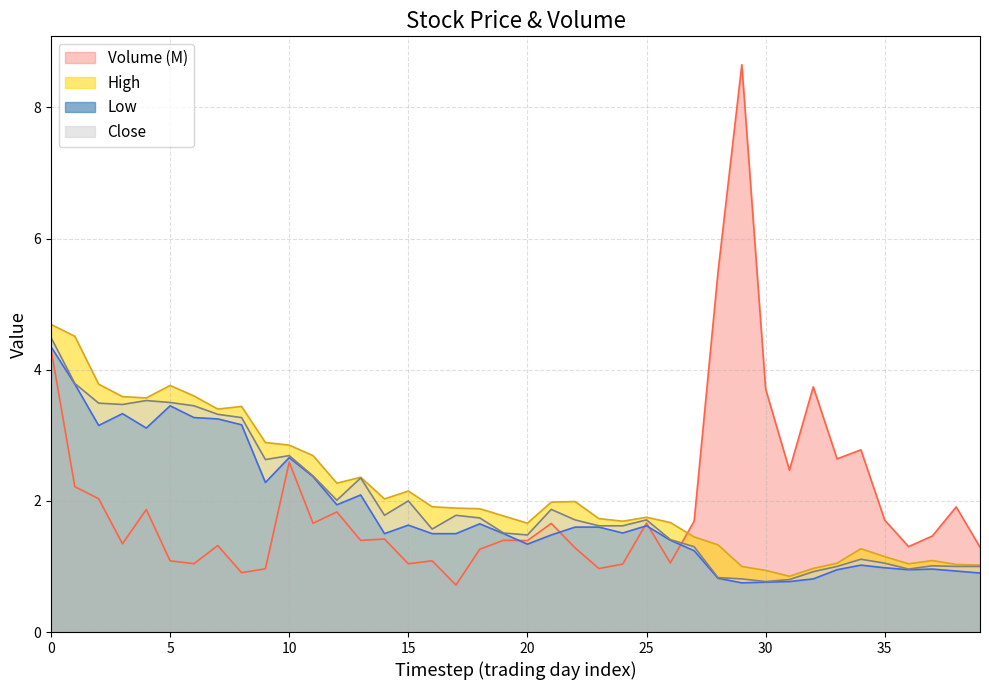

Rank the series at 2020-04-17 from lowest to highest value.

Low, Close, High, Volume